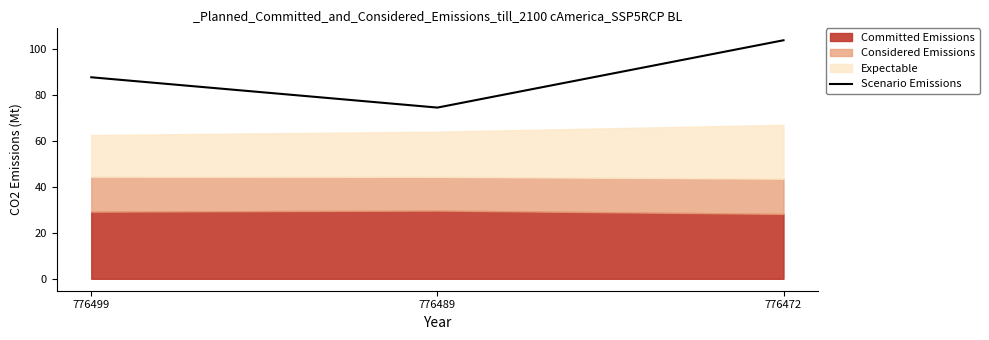

Does the chart have visible grid lines?

No